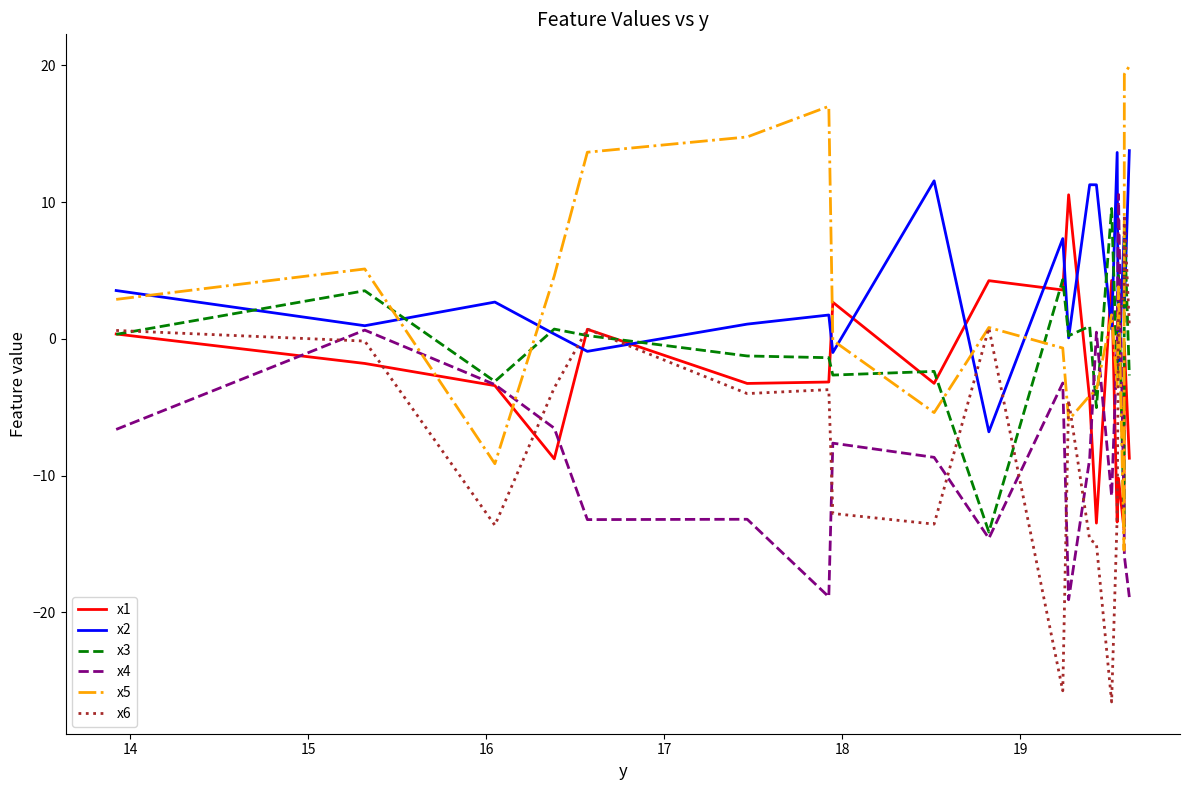

What is the minimum value for x5?

-15.5